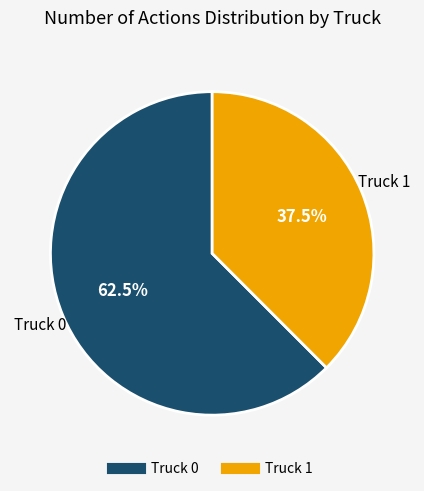

Is it true that Truck 0 is 51% of the pie?

False